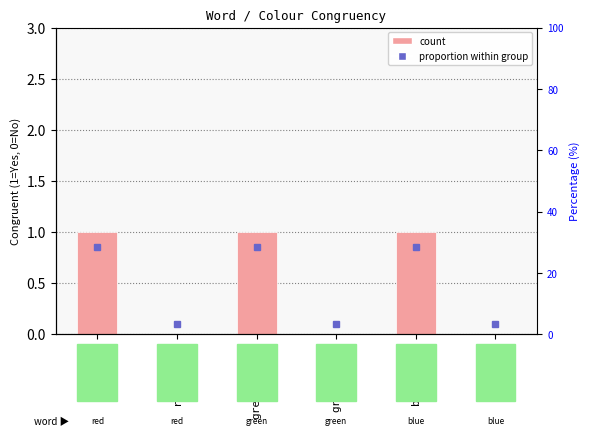

Reading right to left, transcribe all the data shown in this chart.

blue/red=0	blue/blue=1	green/blue=0	green/green=1	red/green=0	red/red=1